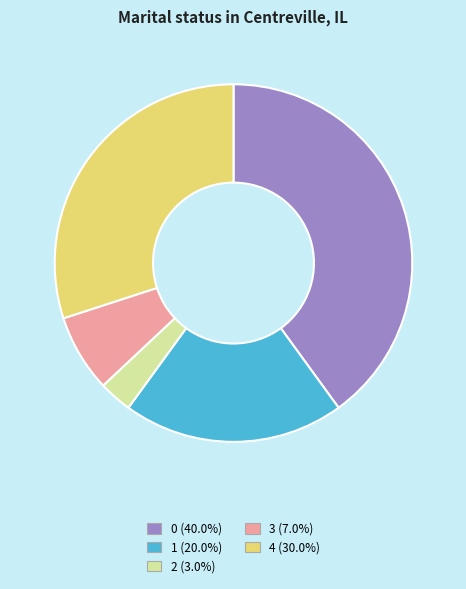

Between 3 and 2, which is larger?

3